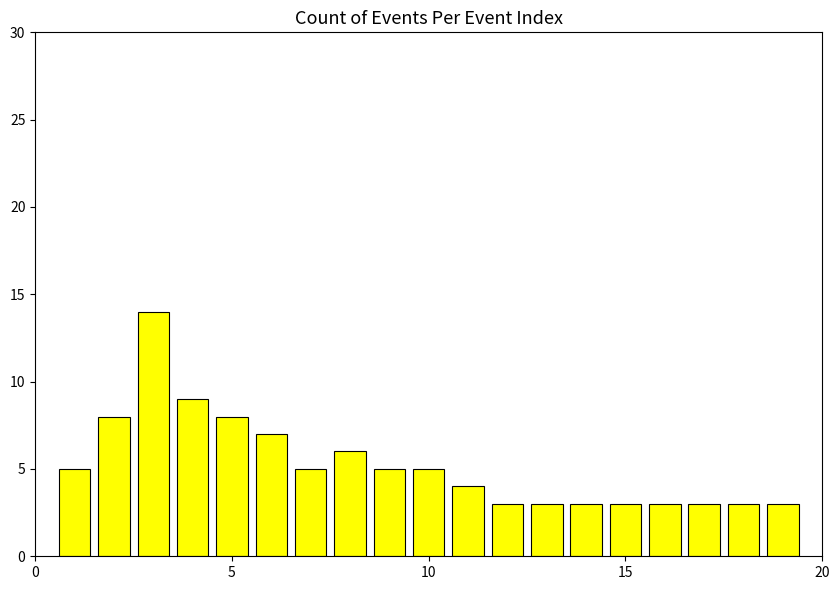

What is the value of the 12th bar from the left?

3